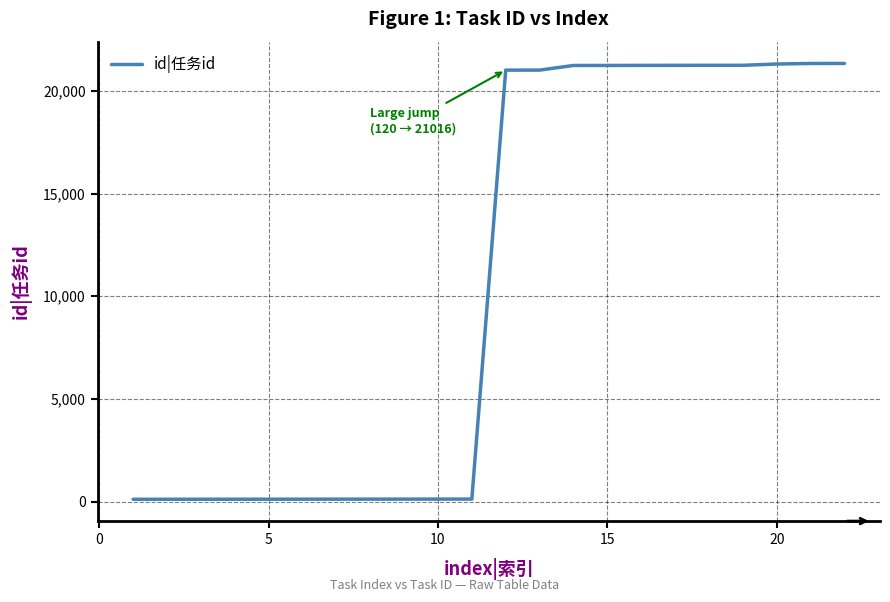

What is the maximum value shown in the chart?

21341